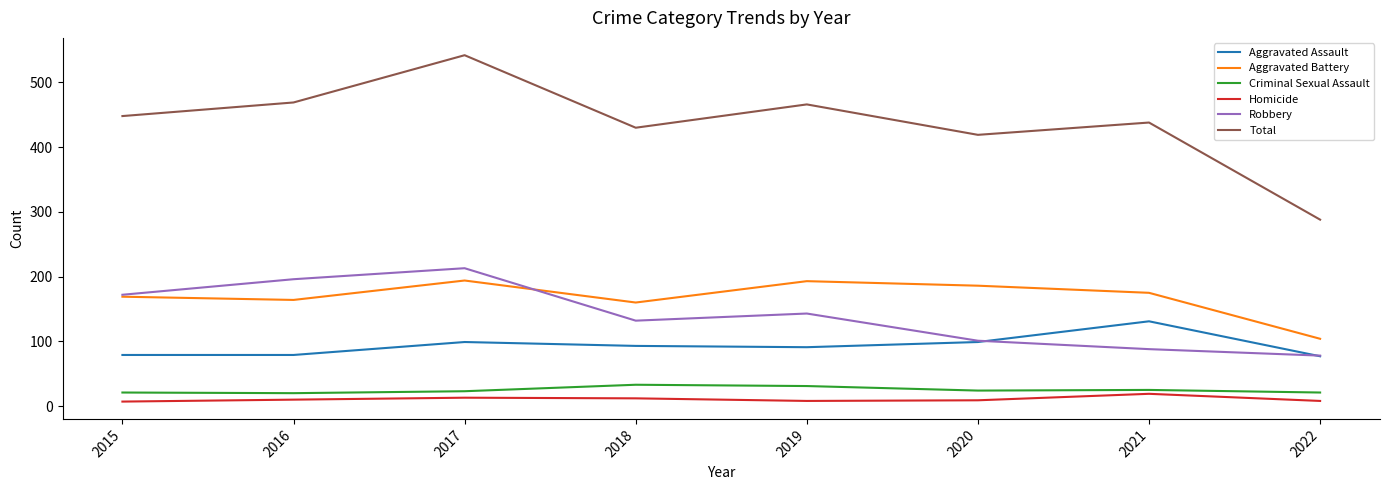

Where is the first local minimum for Robbery?

2018